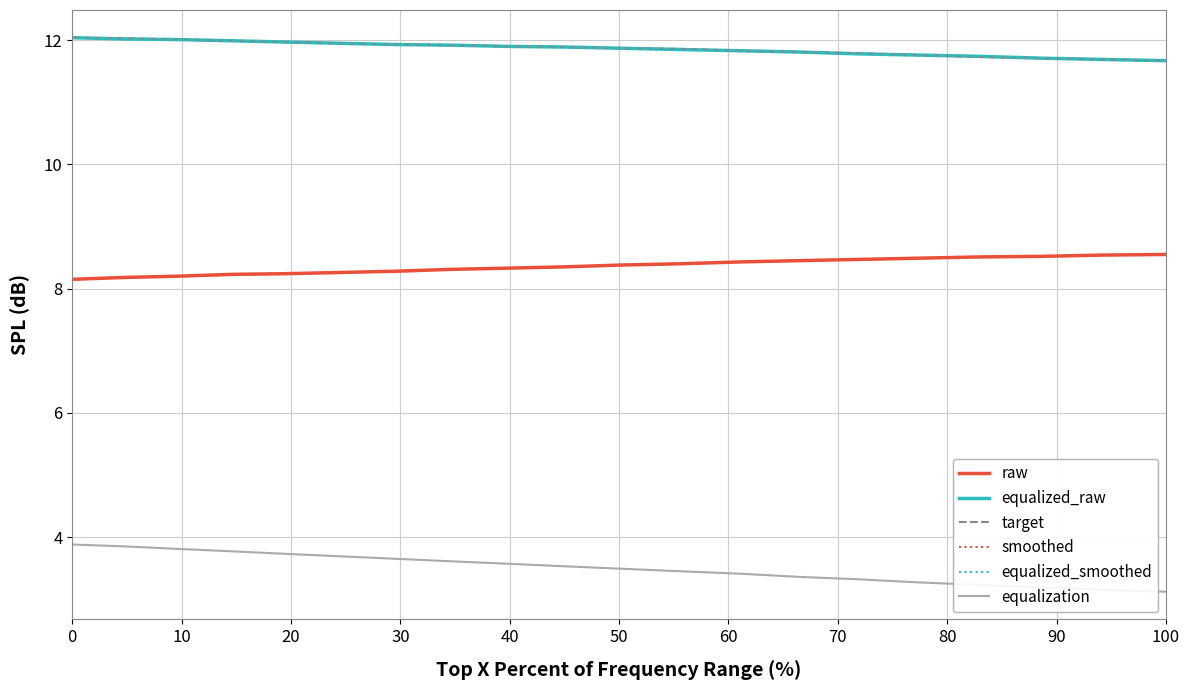

Does the chart have visible grid lines?

Yes